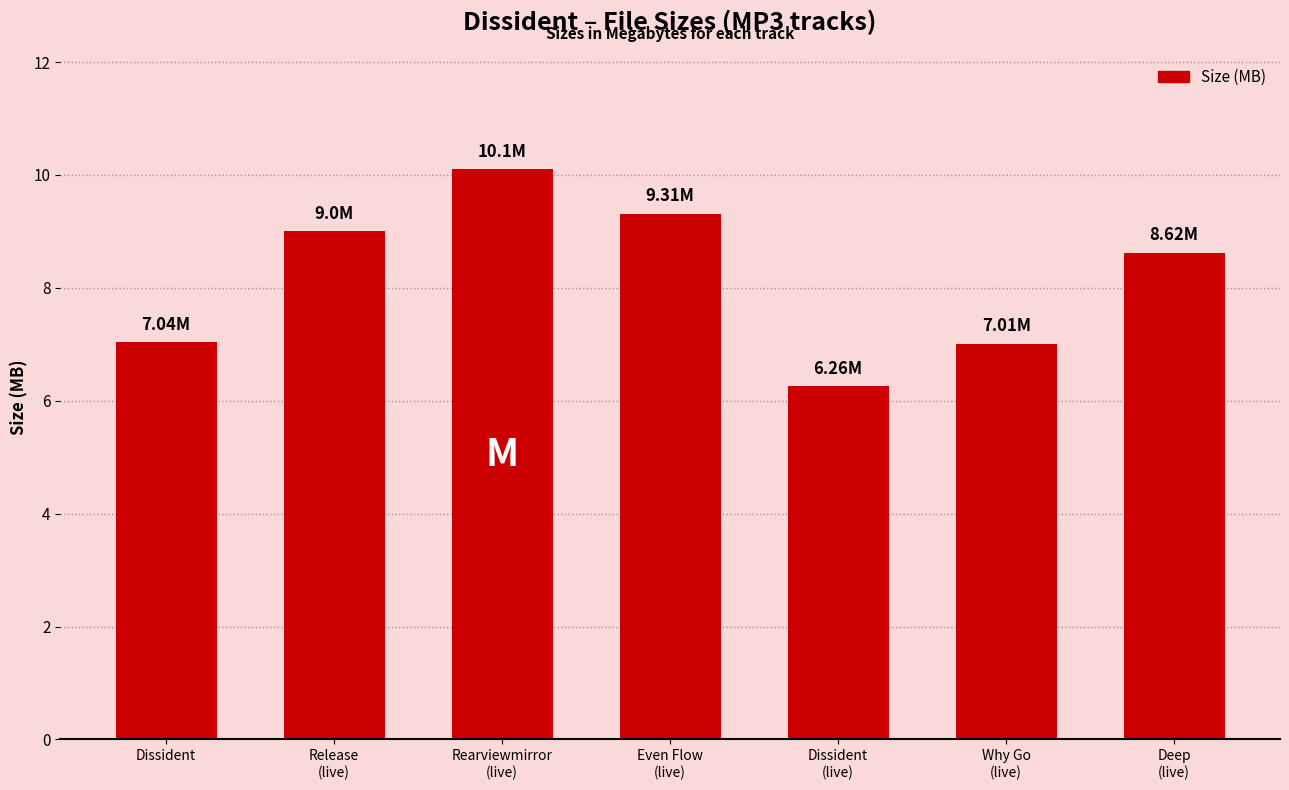

At which label does the data first exceed 8?

Release
(live)